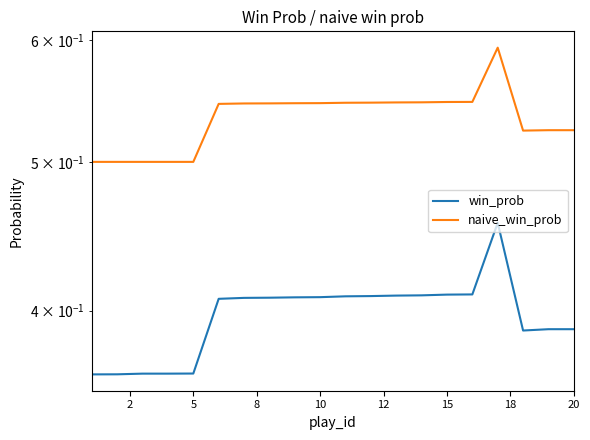

What is the sum of all naive_win_prob values?

10.7